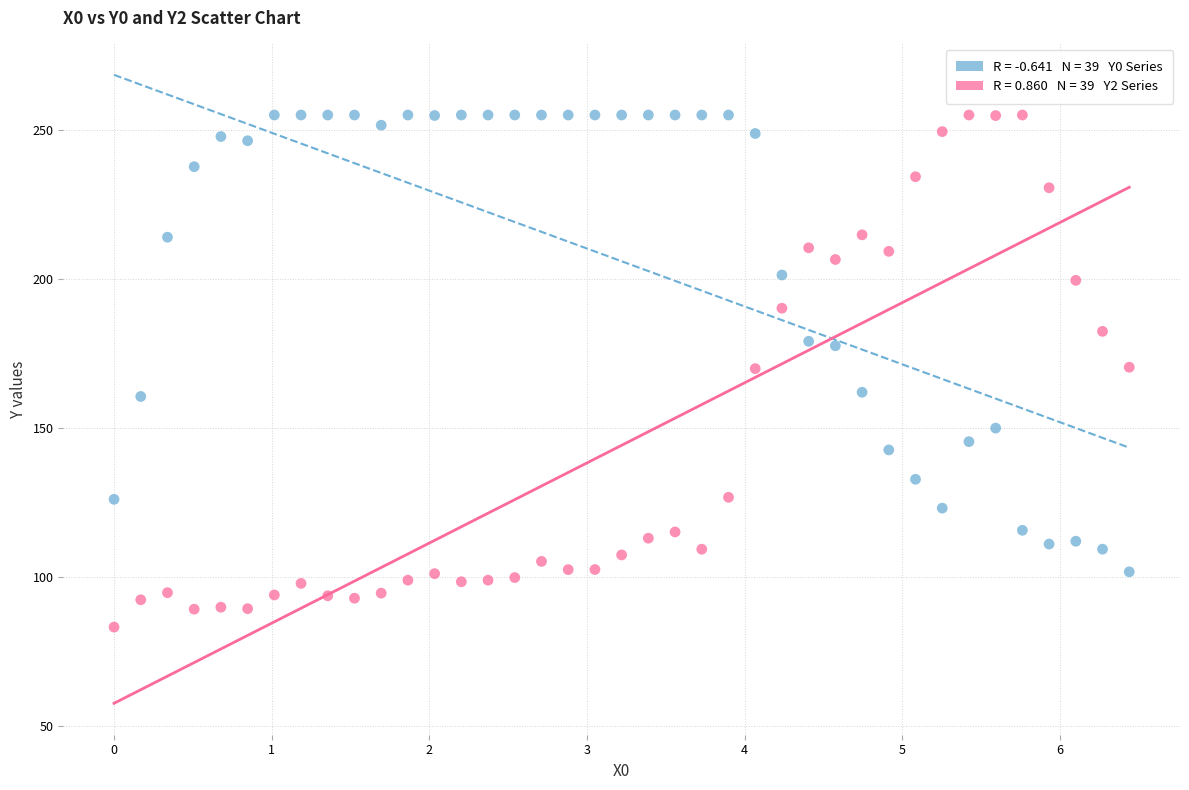

Across all data points, what is the range of X values (max minus min)?

6.4